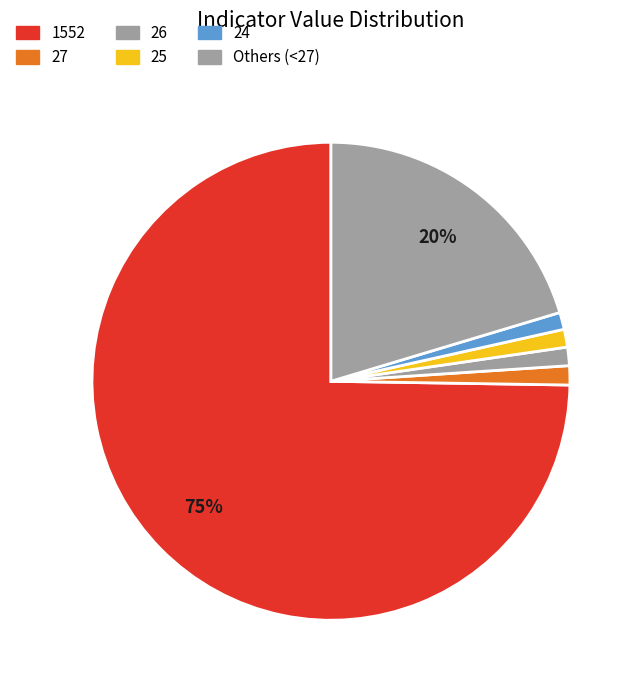

How many segments does this pie chart have?

6